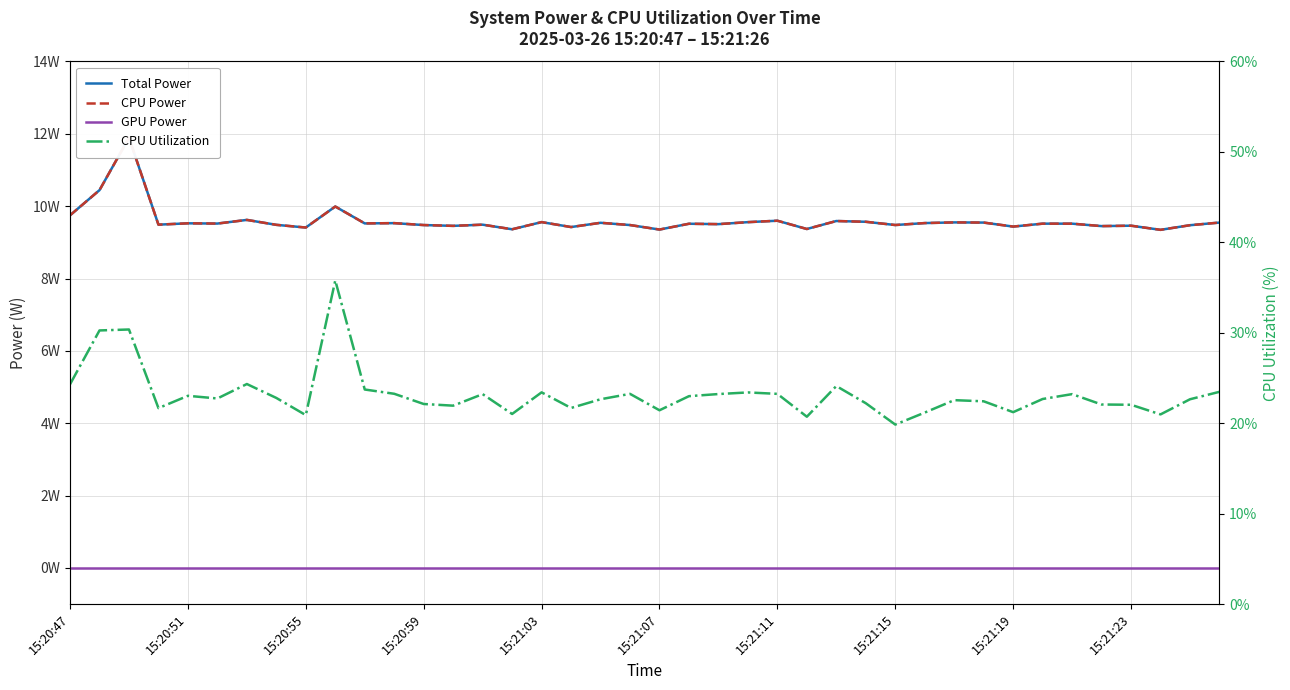

What is the total value across all series at 15:21:15?

38.8